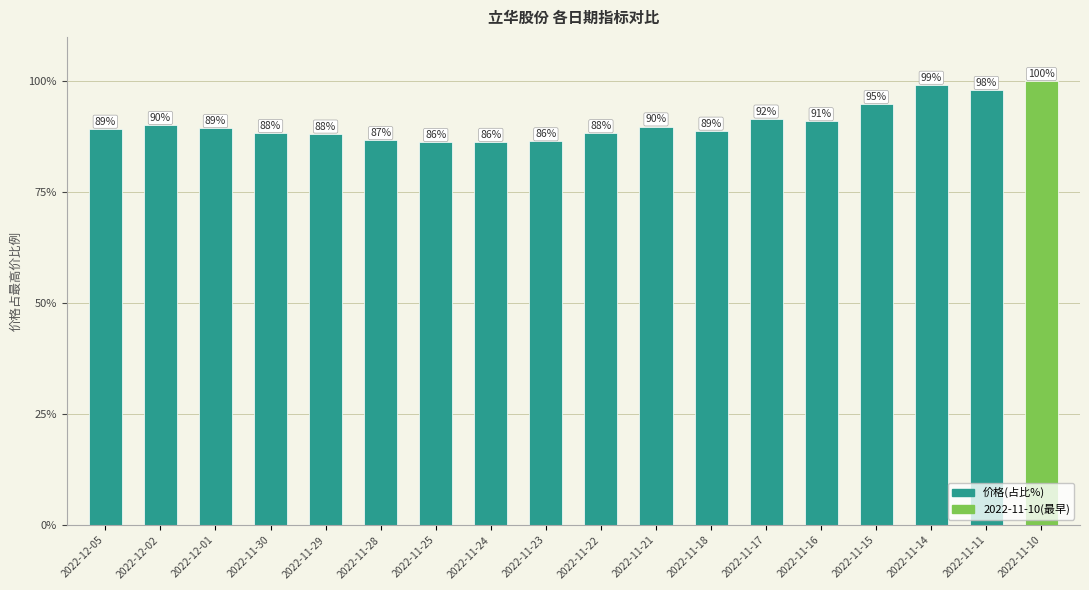

What value does the data have at 2022-11-17?

91.6